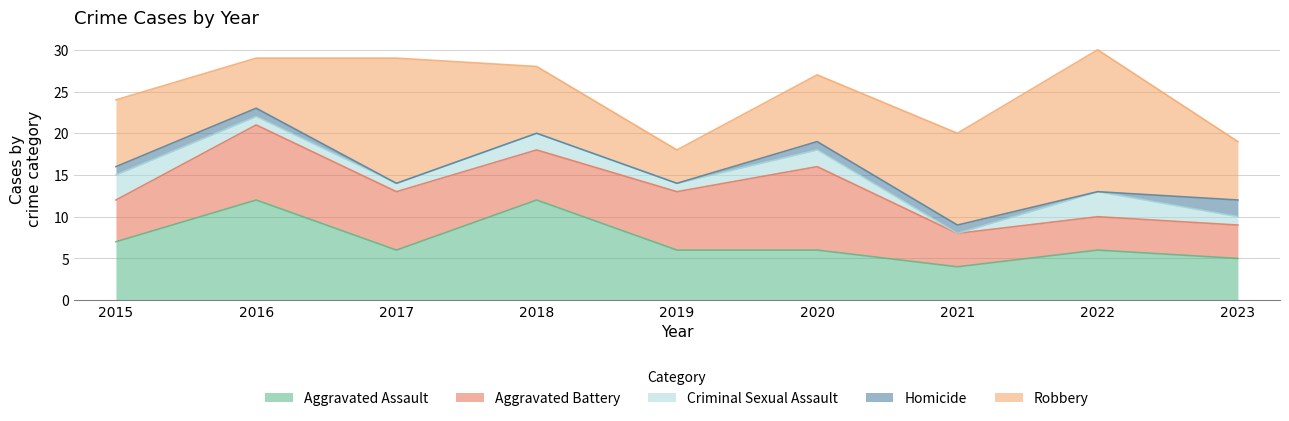

What is the highest value of the Criminal Sexual Assault series?

3